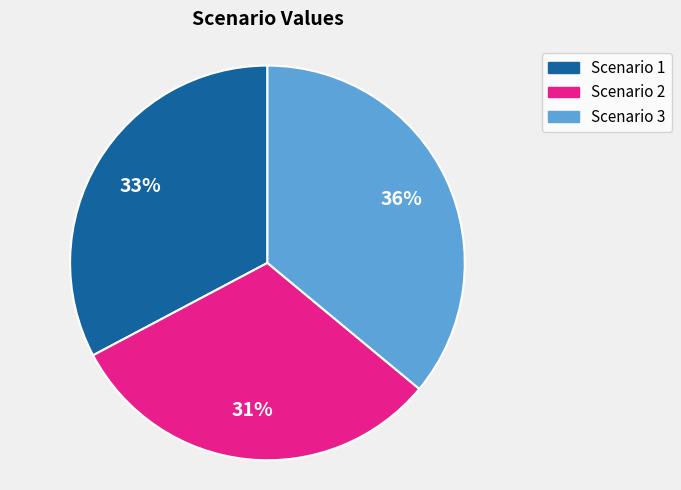

What is the largest slice in the pie chart?

Scenario 3